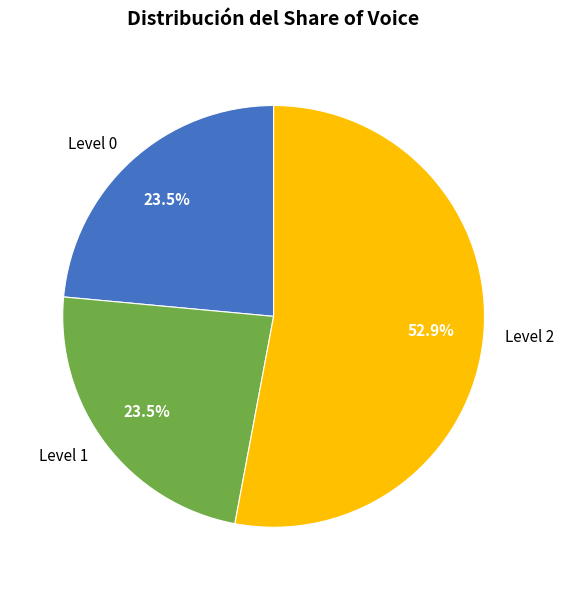

Is there any slice that represents more than half of the pie?

Yes